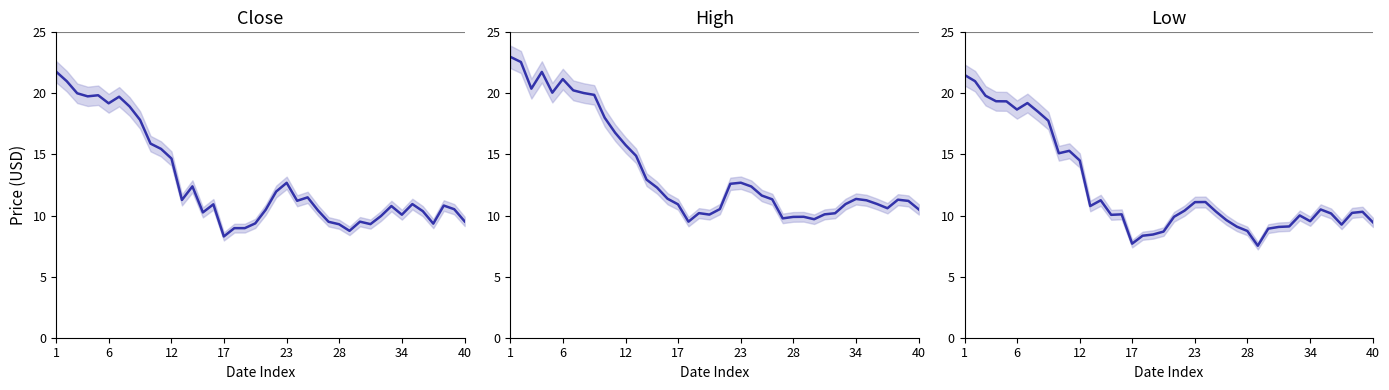

What is the difference between the maximum and minimum values in the Close series?

13.5